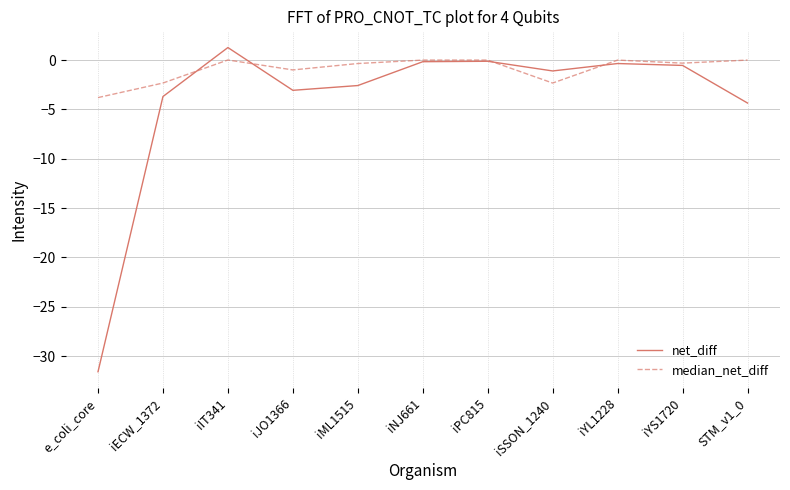

What value does the median_net_diff series have at iECW_1372?

-2.3